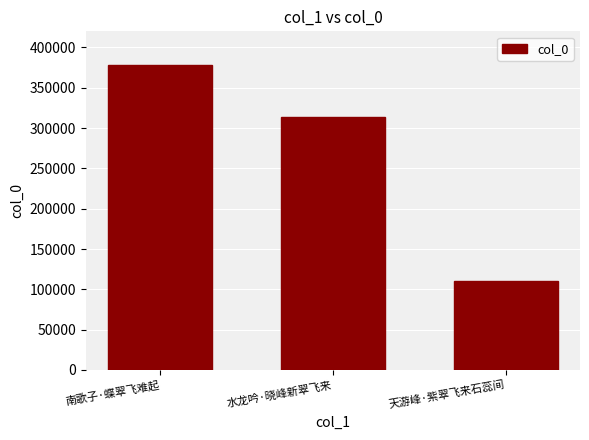

Reading left to right, list all the values displayed in this chart.

南歌子·蝶翠飞难起=378167	水龙吟·晓峰新翠飞来=314257	天游峰·紫翠飞来石蕊间=110102